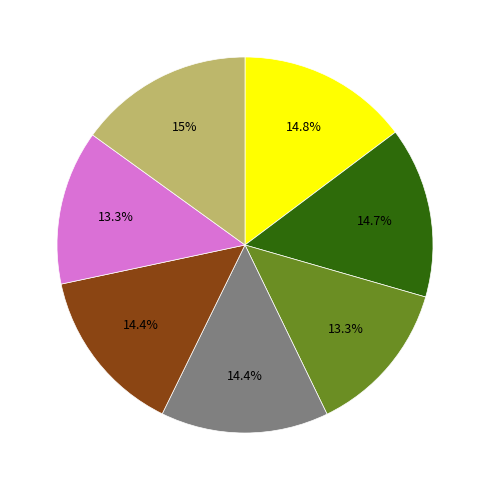

Is there a majority slice in this chart?

No